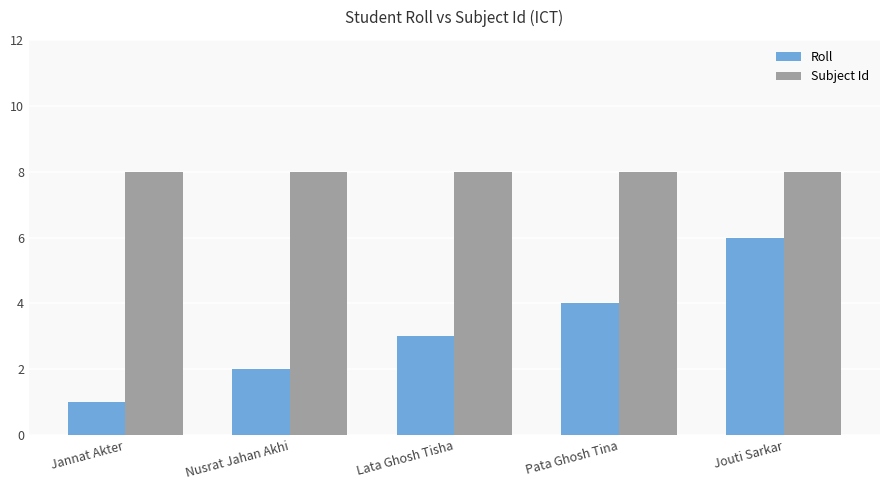

At which label does Roll reach its minimum?

Jannat Akter